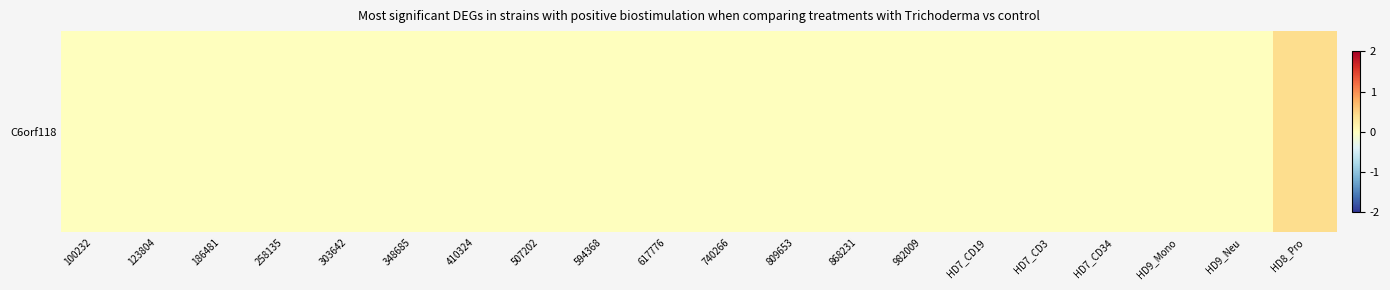

Where is the data nearest to the value 0?

100232